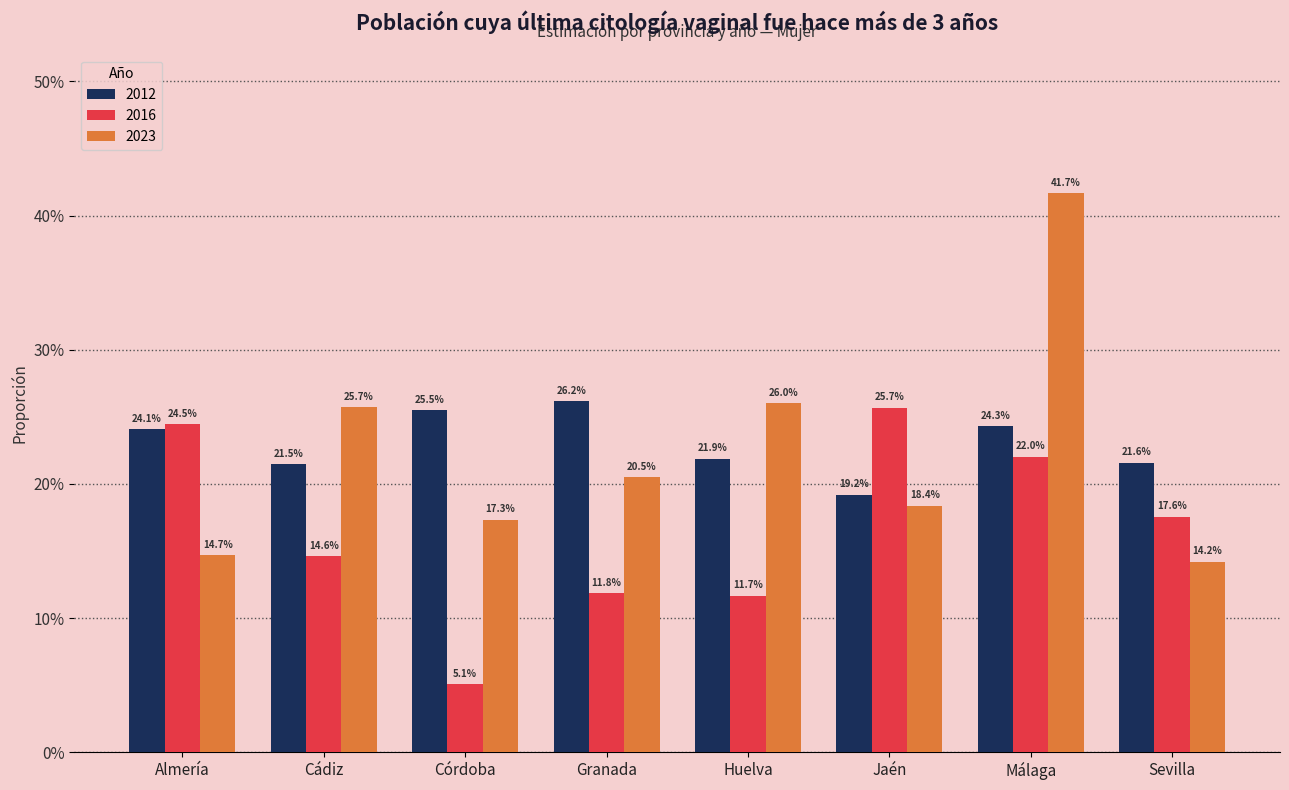

Reading right to left, what are all the values shown in this chart?

2012: 0.2	0.2	0.2	0.2	0.3	0.3	0.2	0.2
2016: 0.2	0.2	0.3	0.1	0.1	0.1	0.1	0.2
2023: 0.1	0.4	0.2	0.3	0.2	0.2	0.3	0.1